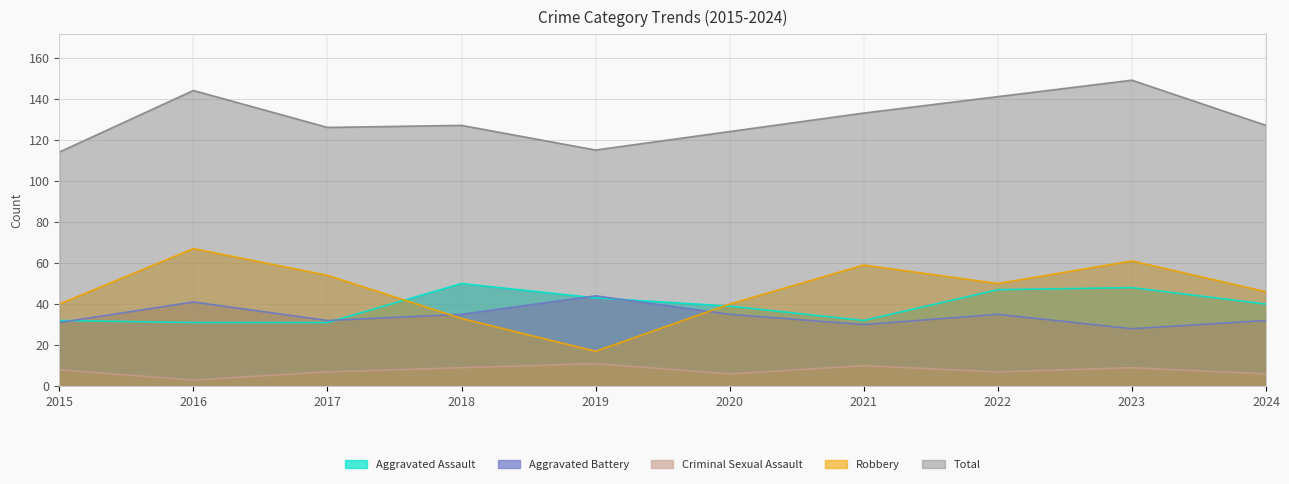

True or false: Aggravated Battery and Criminal Sexual Assault cross at least once.

False